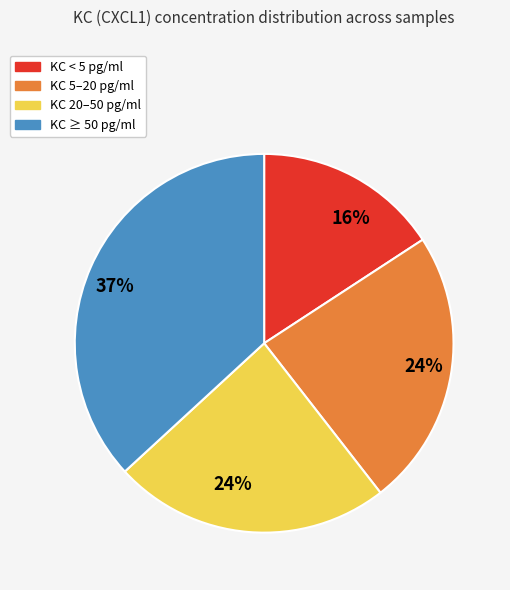

Is there any slice that represents more than half of the pie?

No